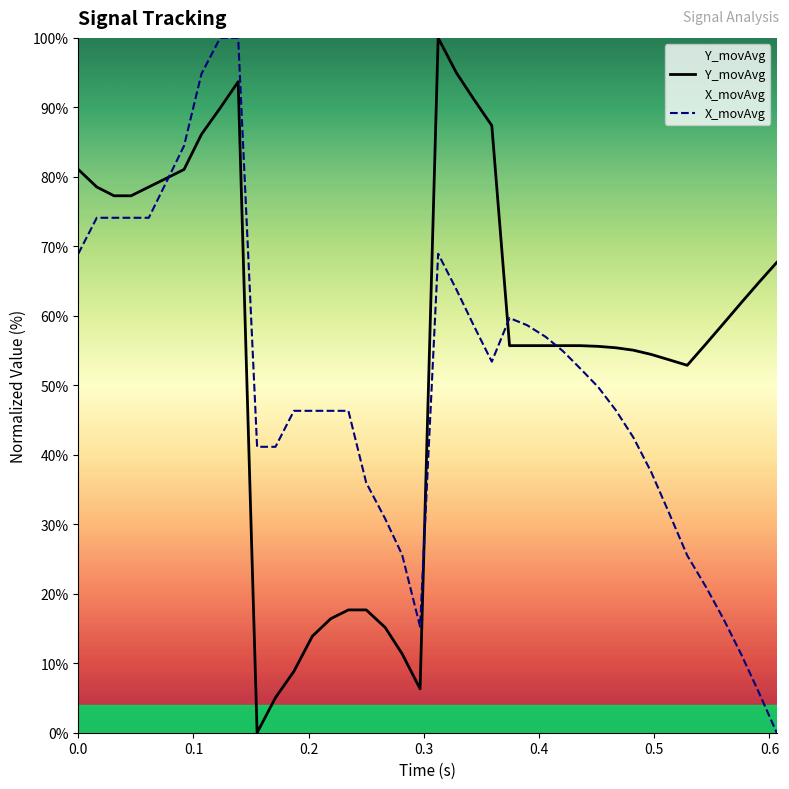

Rank the series by their average value, from lowest to highest.

X_movAvg, Y_movAvg